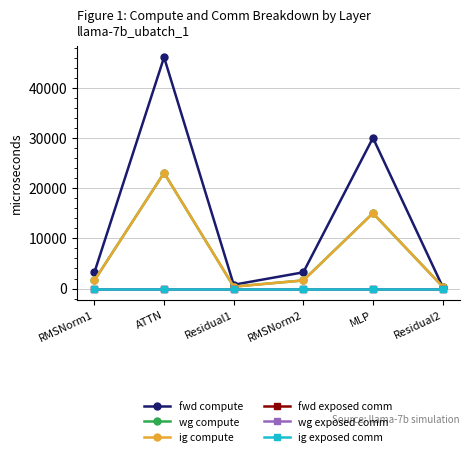

Reading left to right, list all the values displayed in this chart.

fwd compute: RMSNorm1=3235.6	ATTN=46175.5	Residual1=754.0	RMSNorm2=3235.6	MLP=30074.0	Residual2=377.0
wg compute: RMSNorm1=1617.8	ATTN=23087.8	Residual1=377.0	RMSNorm2=1617.8	MLP=15037.0	Residual2=377.0
ig compute: RMSNorm1=1617.8	ATTN=23087.8	Residual1=377.0	RMSNorm2=1617.8	MLP=15037.0	Residual2=377.0
fwd exposed comm: RMSNorm1=0.0	ATTN=0.0	Residual1=0.0	RMSNorm2=0.0	MLP=0.0	Residual2=0.0
wg exposed comm: RMSNorm1=0.0	ATTN=0.0	Residual1=0.0	RMSNorm2=0.0	MLP=0.0	Residual2=0.0
ig exposed comm: RMSNorm1=0.0	ATTN=0.0	Residual1=0.0	RMSNorm2=0.0	MLP=0.0	Residual2=0.0